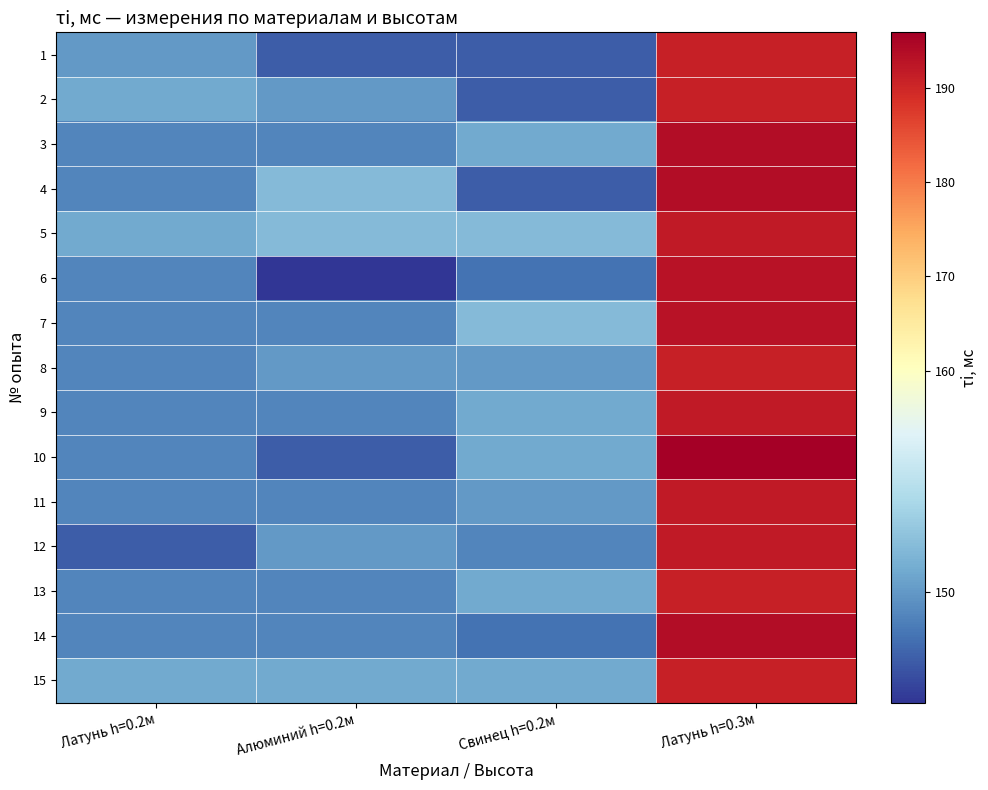

At which category is the sum across all series the highest?

Латунь h=0.3м